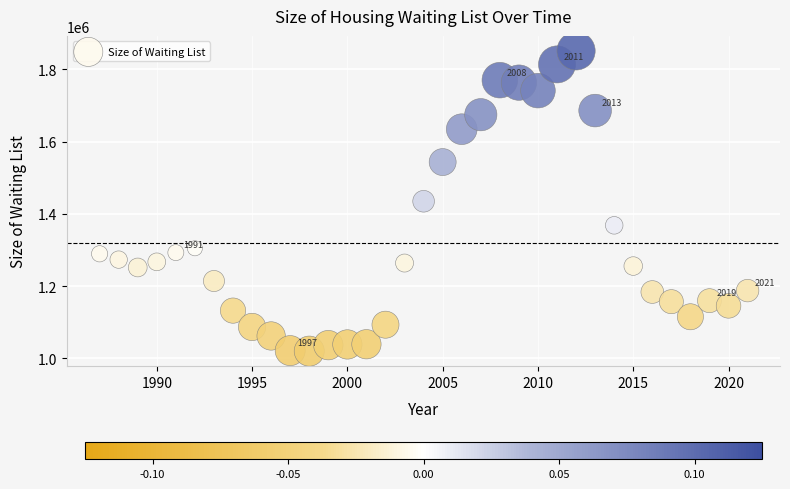

What is the range of Y values (max minus min)?

830700